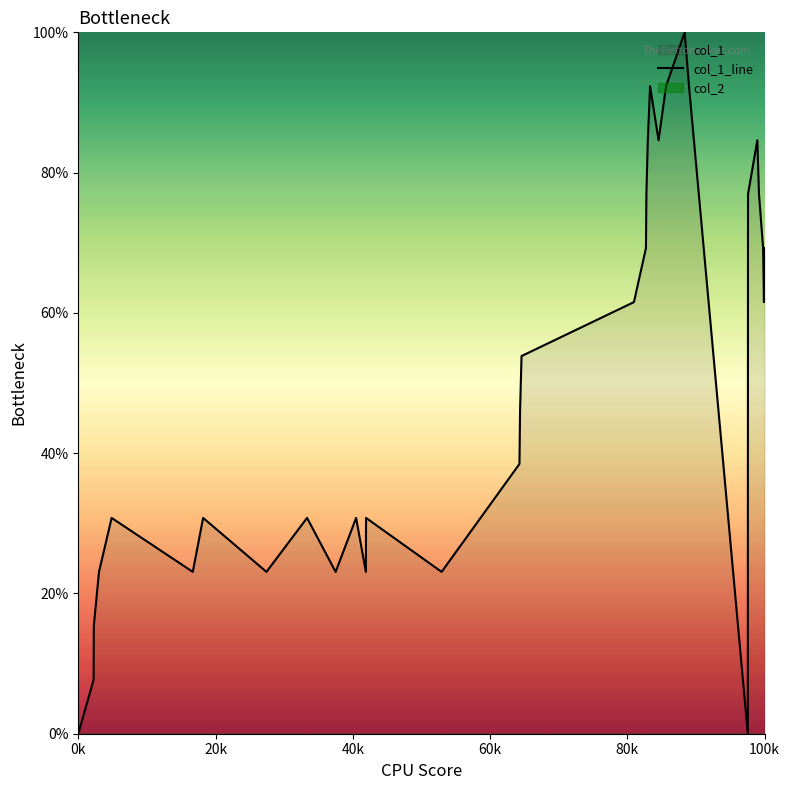

What is the maximum value for col_1_line?

100.0